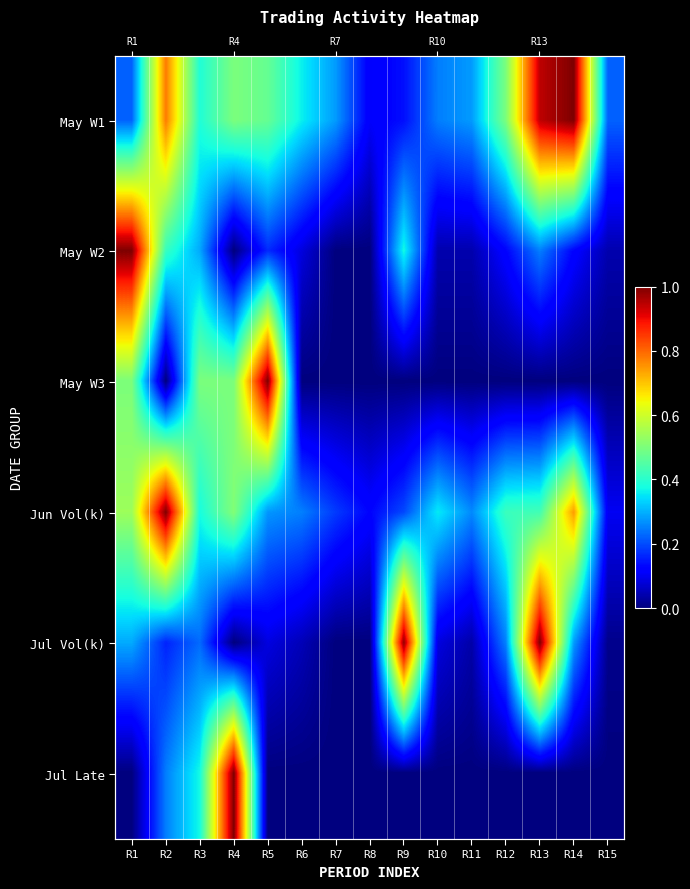

What is the difference between the highest and lowest values at R12?

0.5